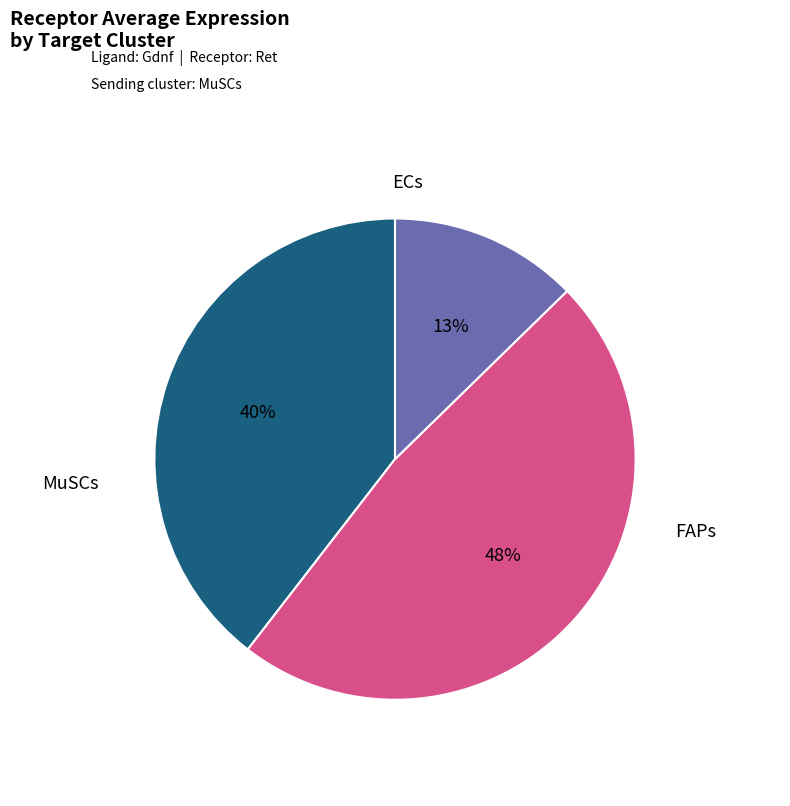

To the nearest percent, what is the average slice percentage?

33%